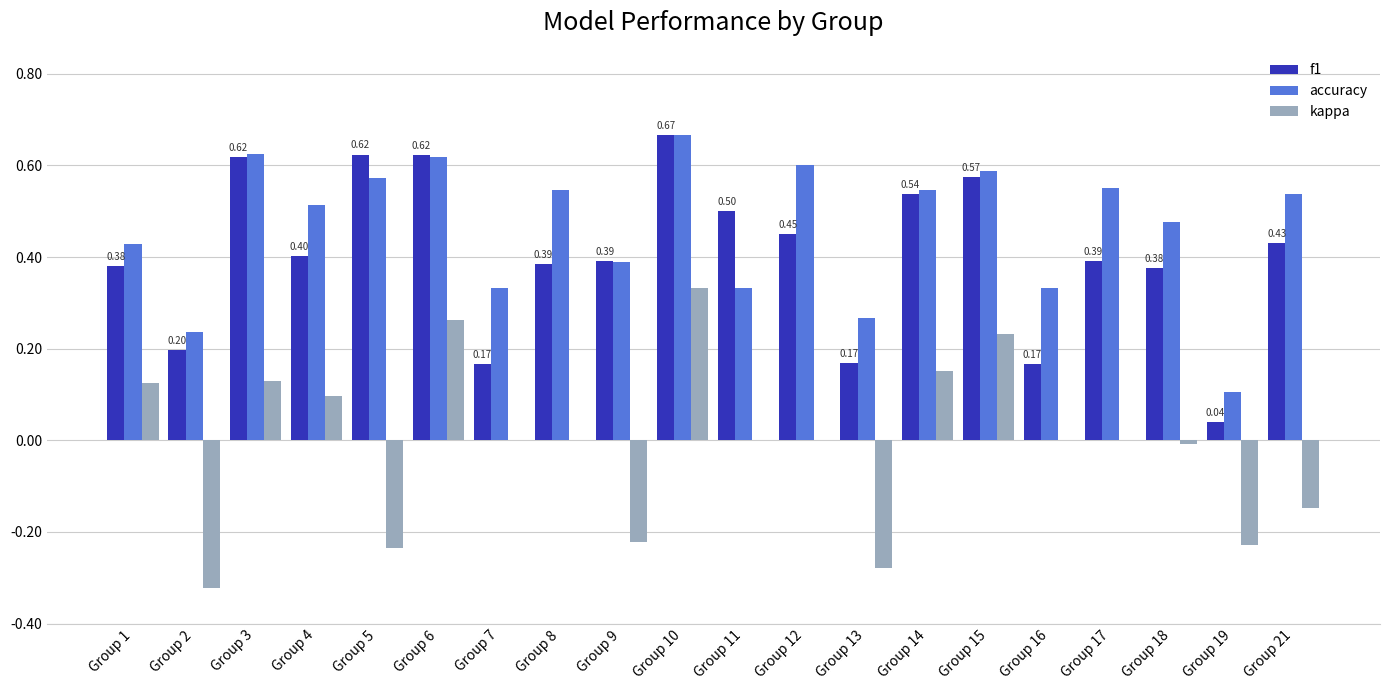

What is the sum of the f1 values at Group 3 and Group 14?

1.2